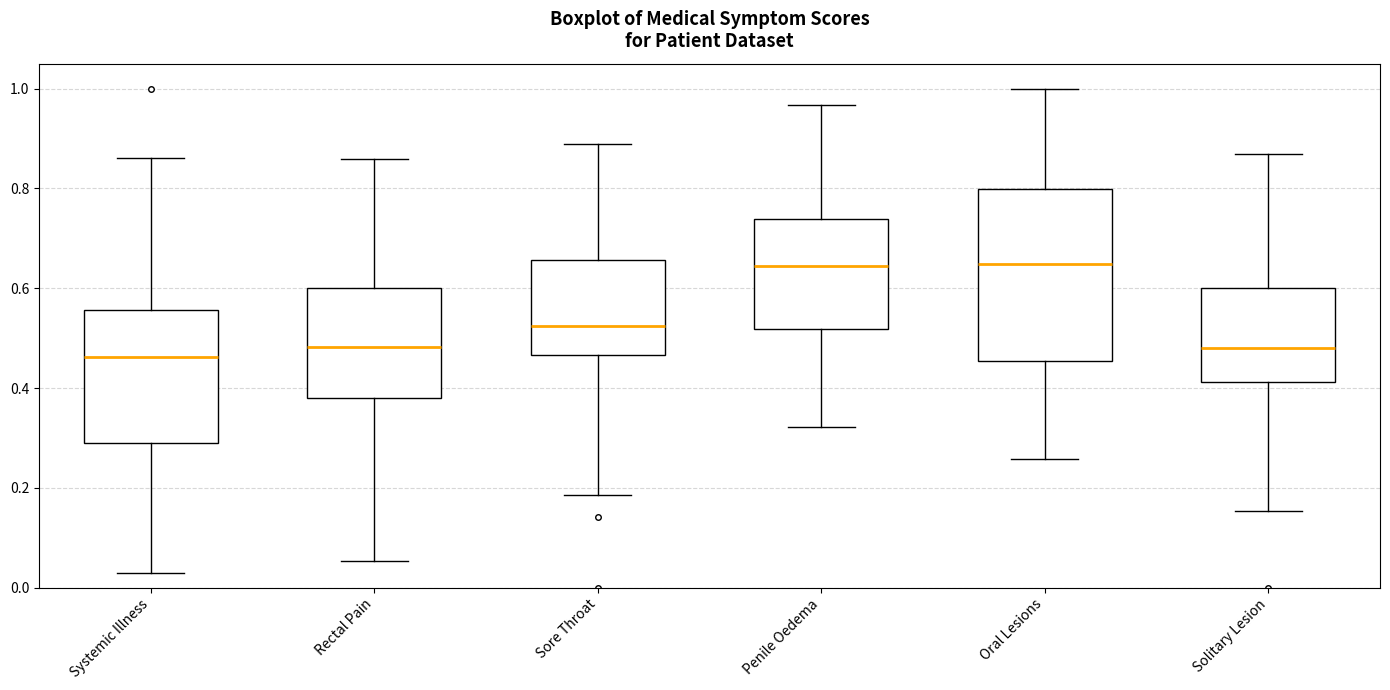

Which box is the tallest, from its lower edge to its upper edge?

Oral Lesions